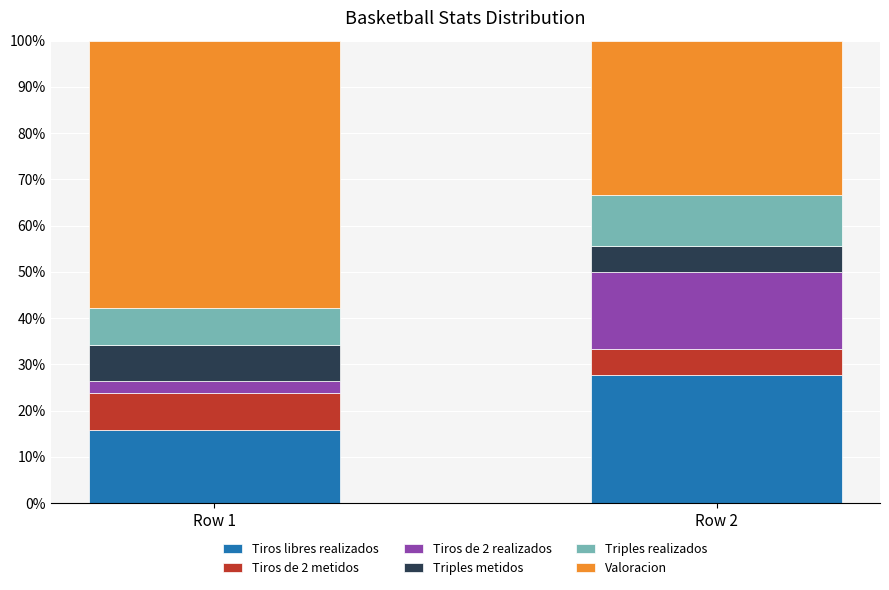

What is the total value across all series at Row 2?

100.0